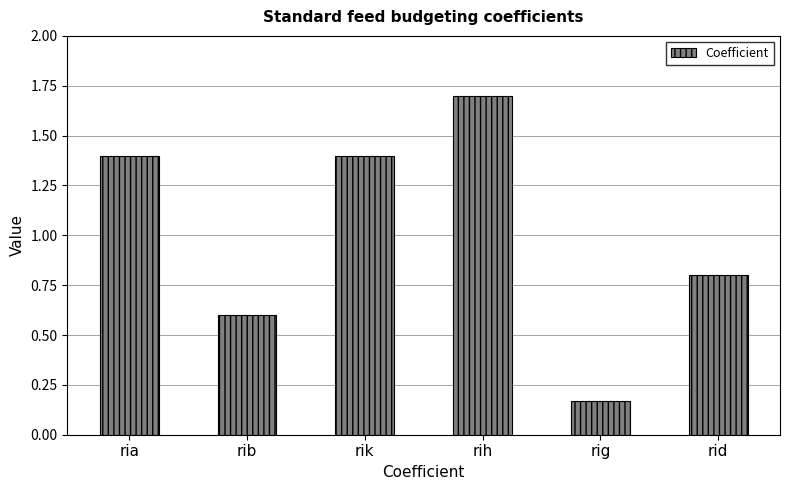

How many series are shown in this chart?

1